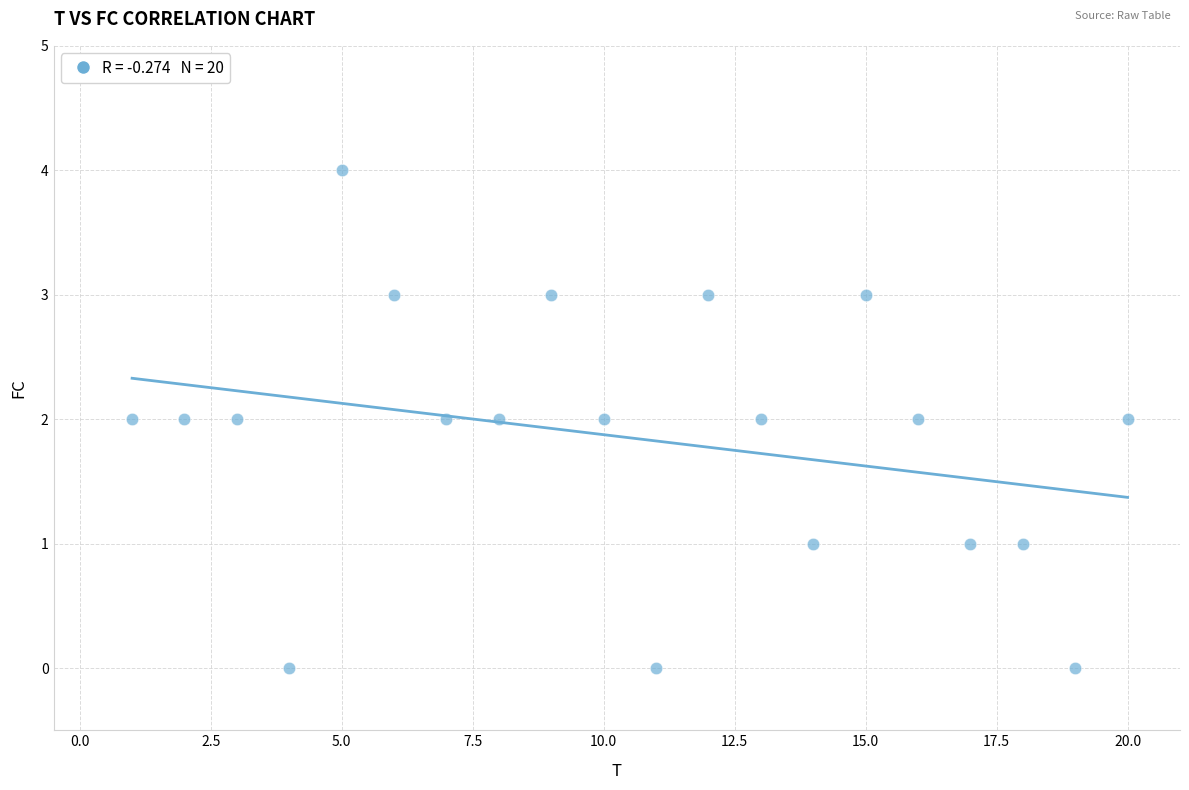

What is the range of X values (max minus min)?

19